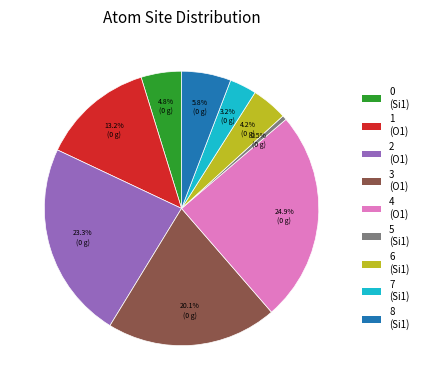

To the nearest percent, what is the difference between the largest and smallest slice percentages?

24%